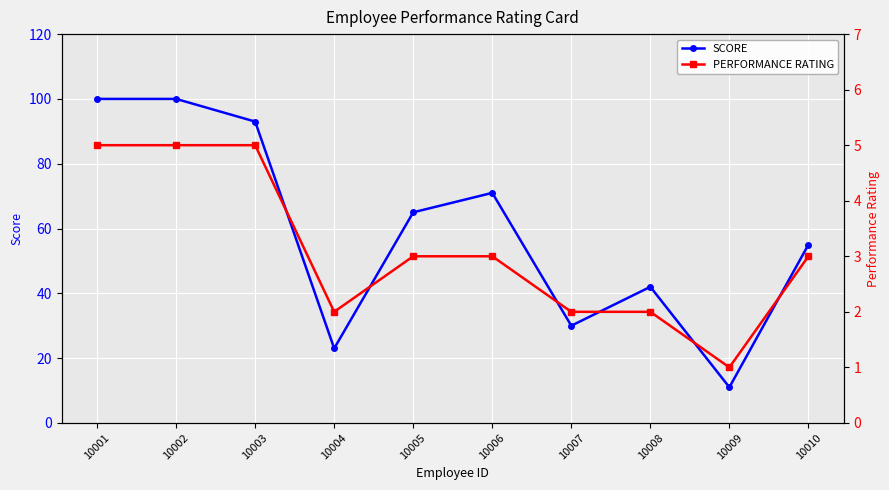

Between 10001 and 10006, which series saw the biggest shift?

SCORE